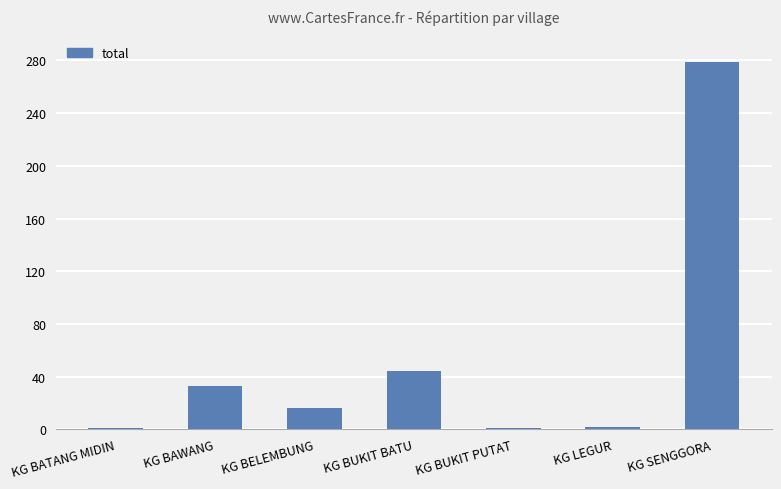

At which label is the value closest to 140?

KG BUKIT BATU